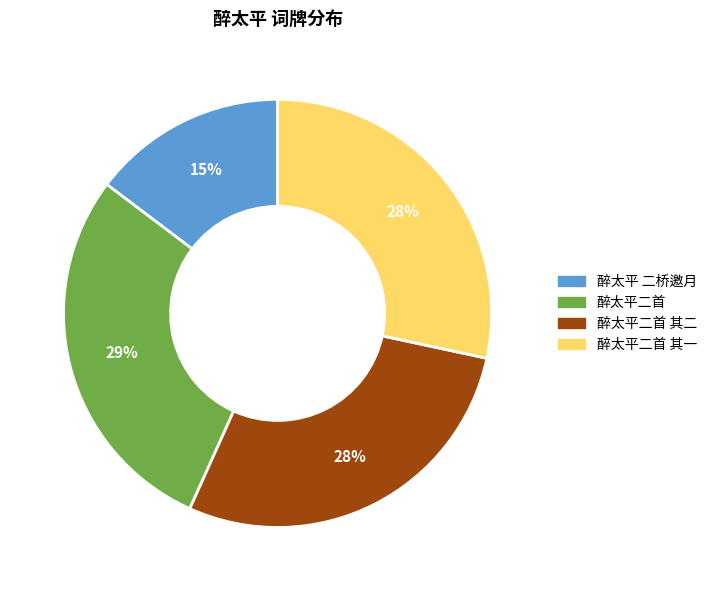

How many segments does this pie chart have?

4